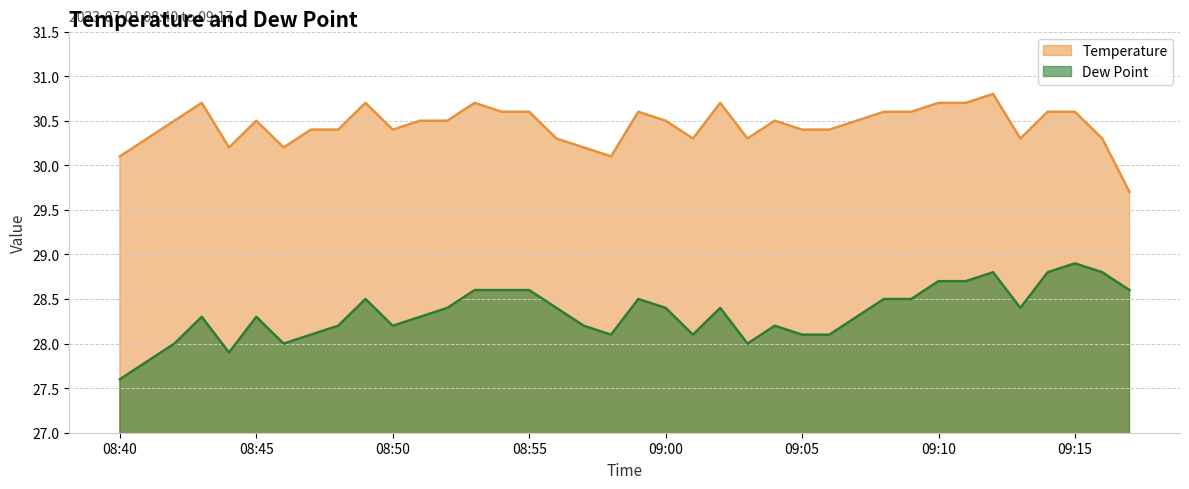

True or false: Dew Point and Temperature cross at least once.

False